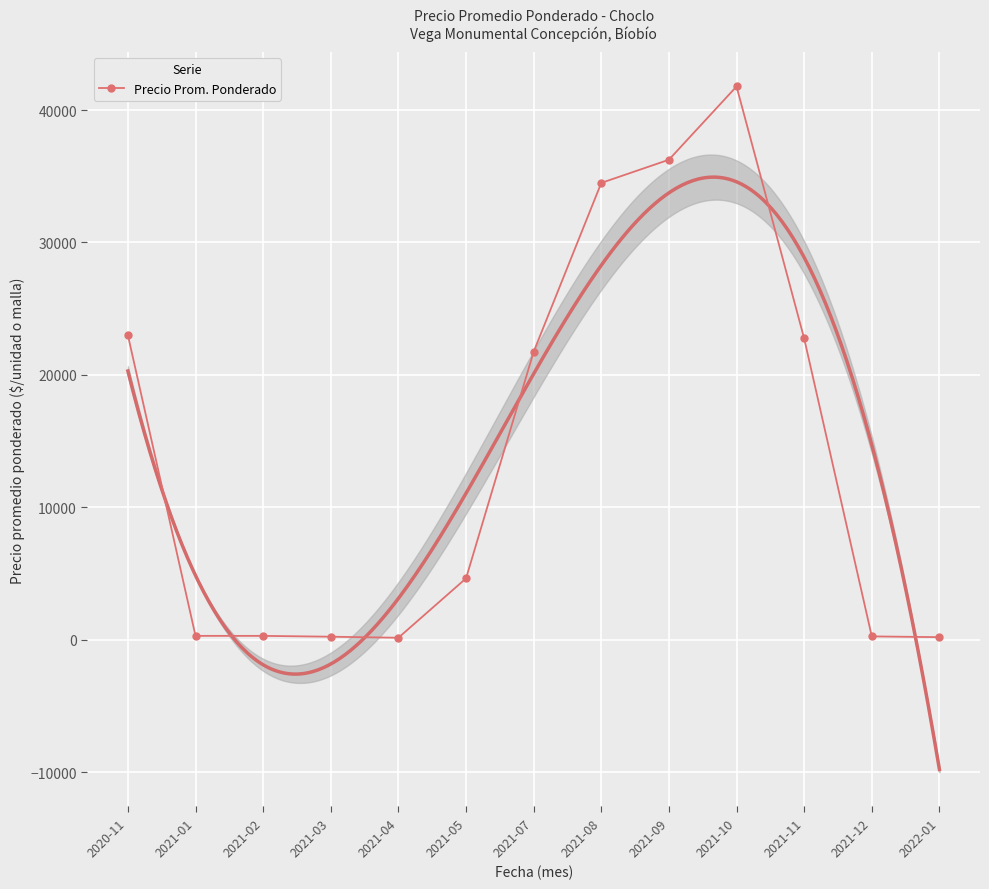

What is the label of the 7th point from the right?

2021-07